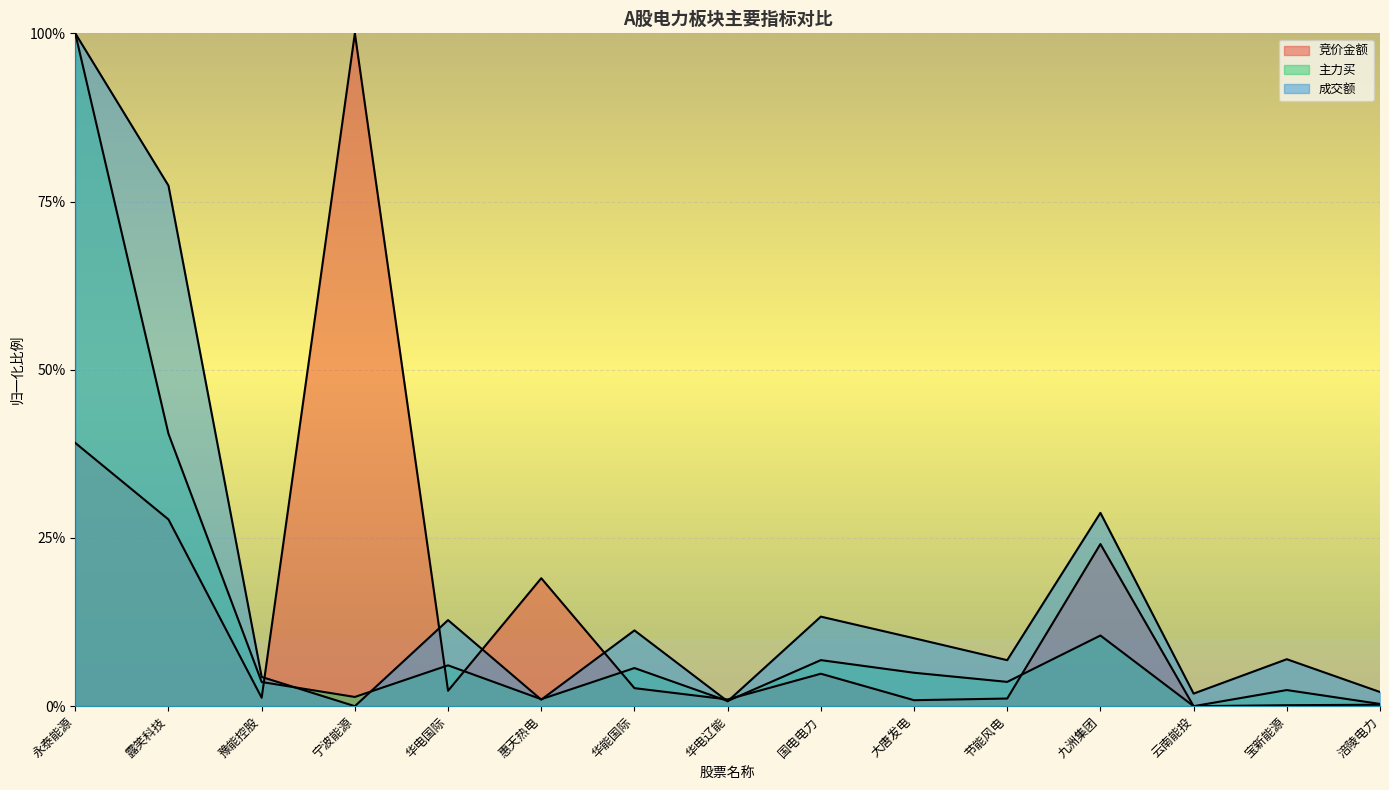

True or false: 成交额 has more than 2 points higher than both neighbors.

True